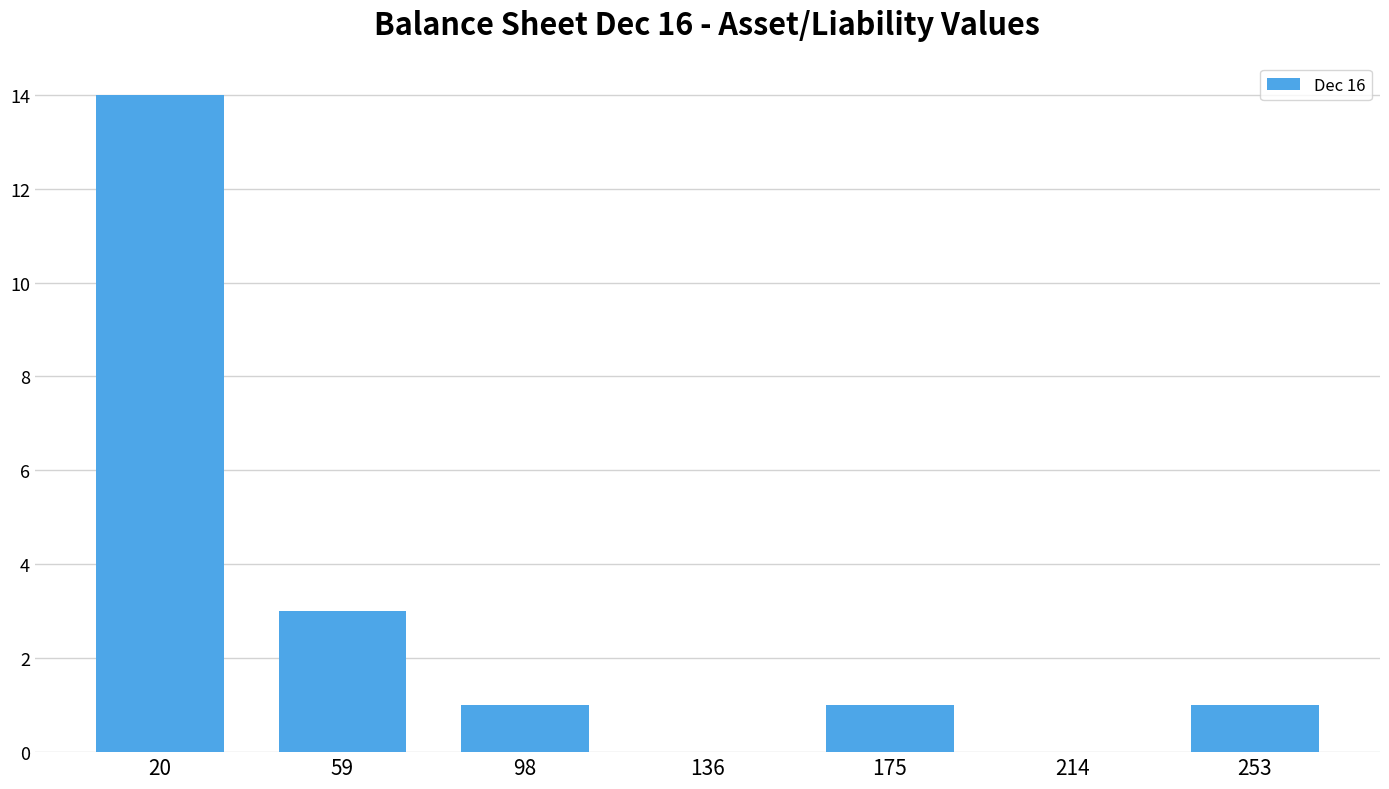

Over which range of the x-axis is the bar tallest?

0 to 40